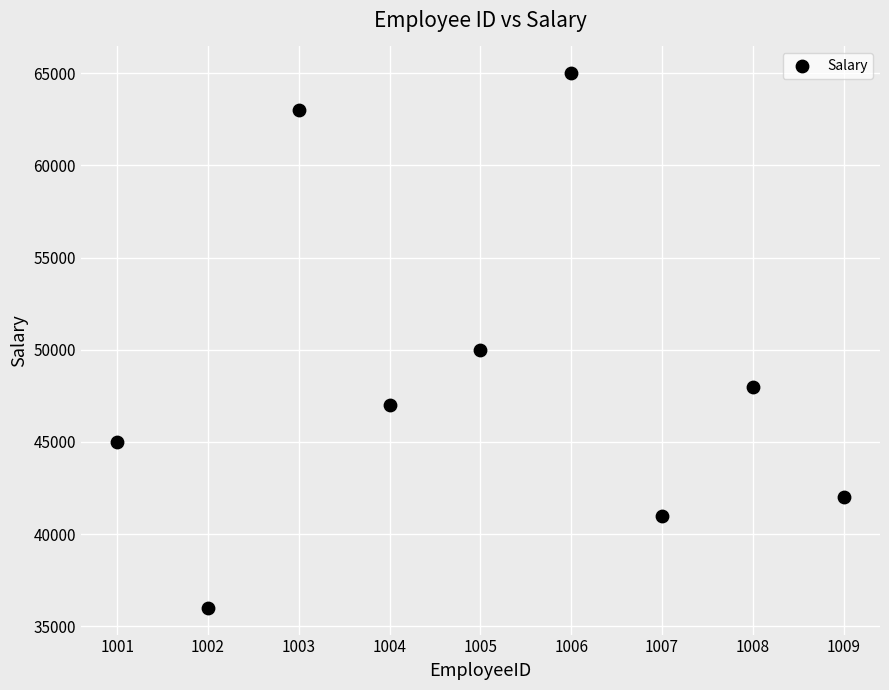

What Y value in the scatter plot is closest to 50500?

50000